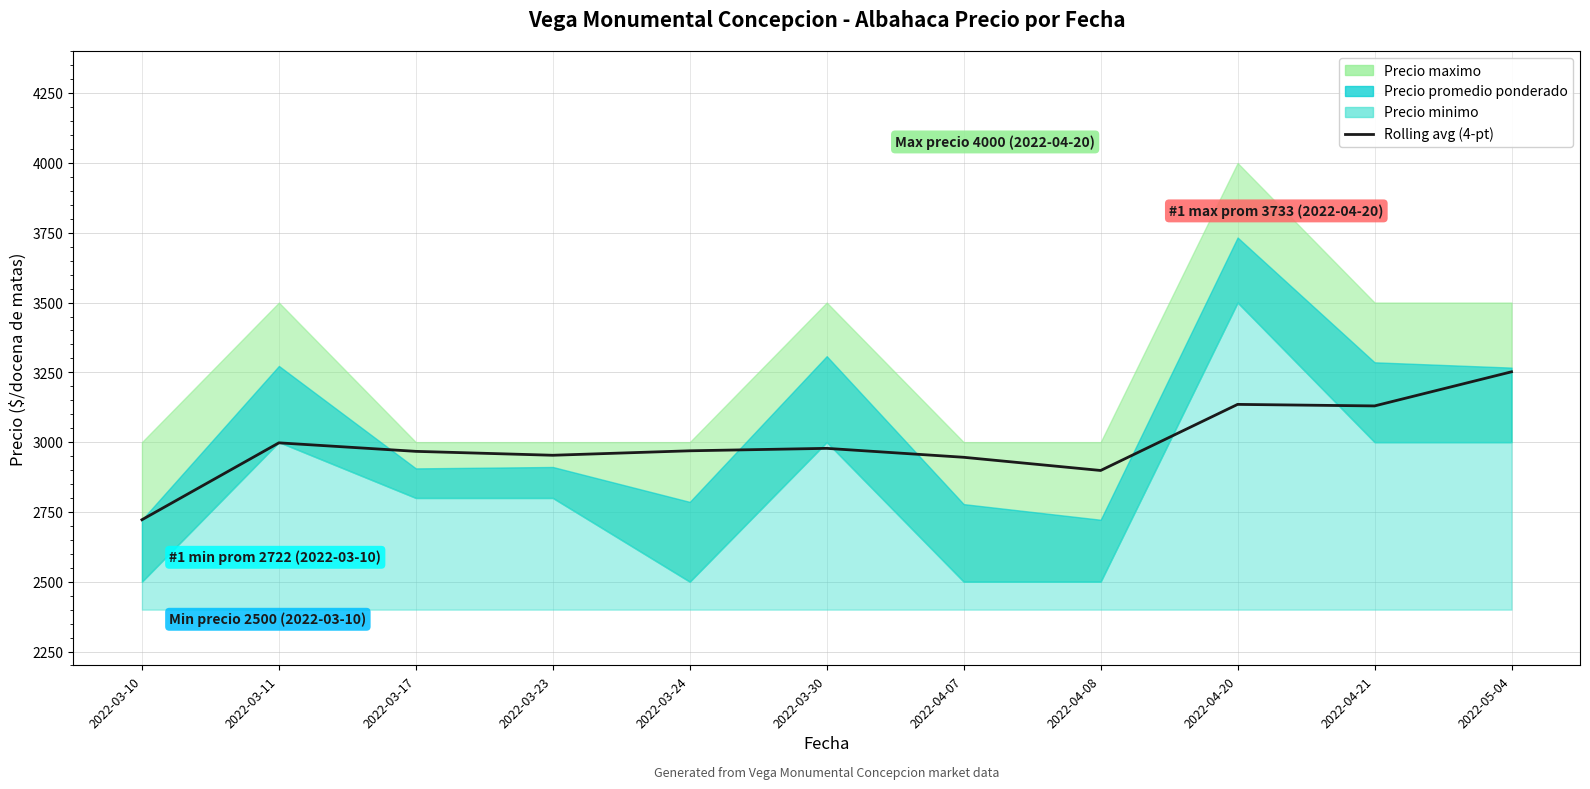

At which category does the chart reach its minimum across all series?

2022-03-10